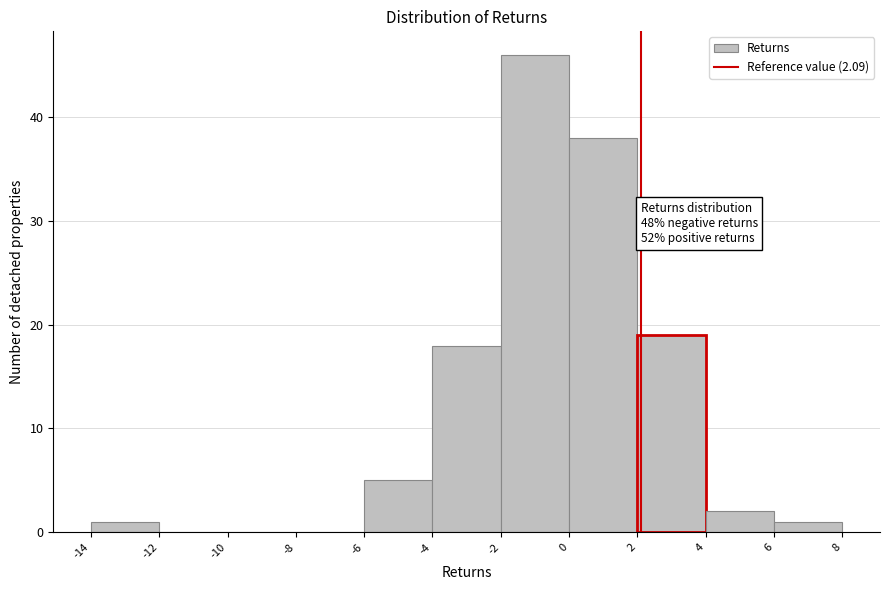

Over which range of the x-axis is the bar tallest?

-2 to 0